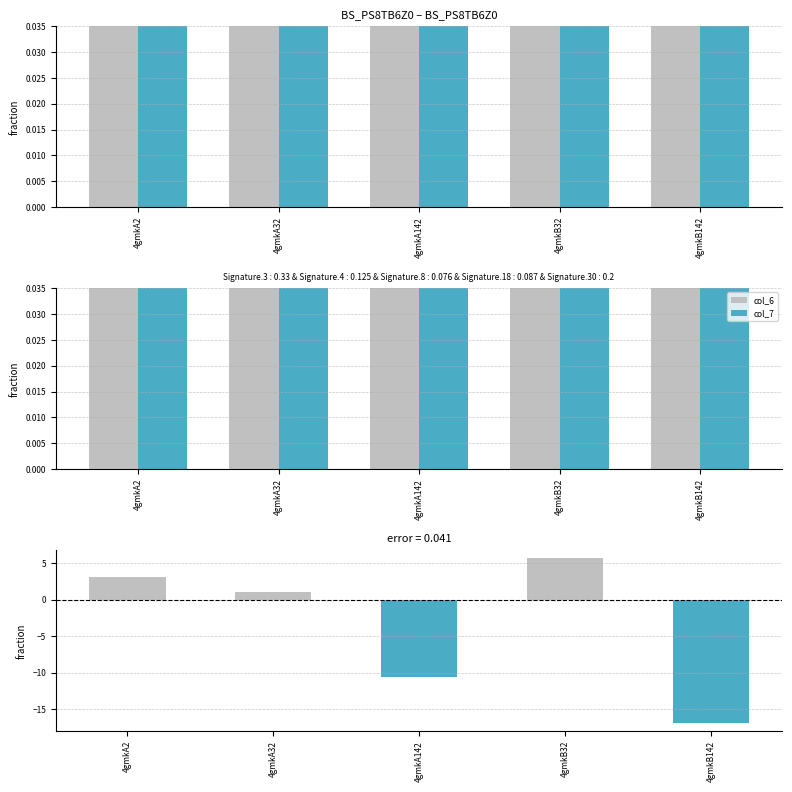

Reading right to left, list all the values displayed in this chart.

col_6: 4gmkB142=3.1	4gmkB32=8.4	4gmkA142=1.7	4gmkA32=6.1	4gmkA2=5.2
col_7: 4gmkB142=20.0	4gmkB32=2.8	4gmkA142=12.2	4gmkA32=5.1	4gmkA2=2.2
col_6 - col_7: 4gmkB142=-16.9	4gmkB32=5.6	4gmkA142=-10.5	4gmkA32=1.1	4gmkA2=3.0